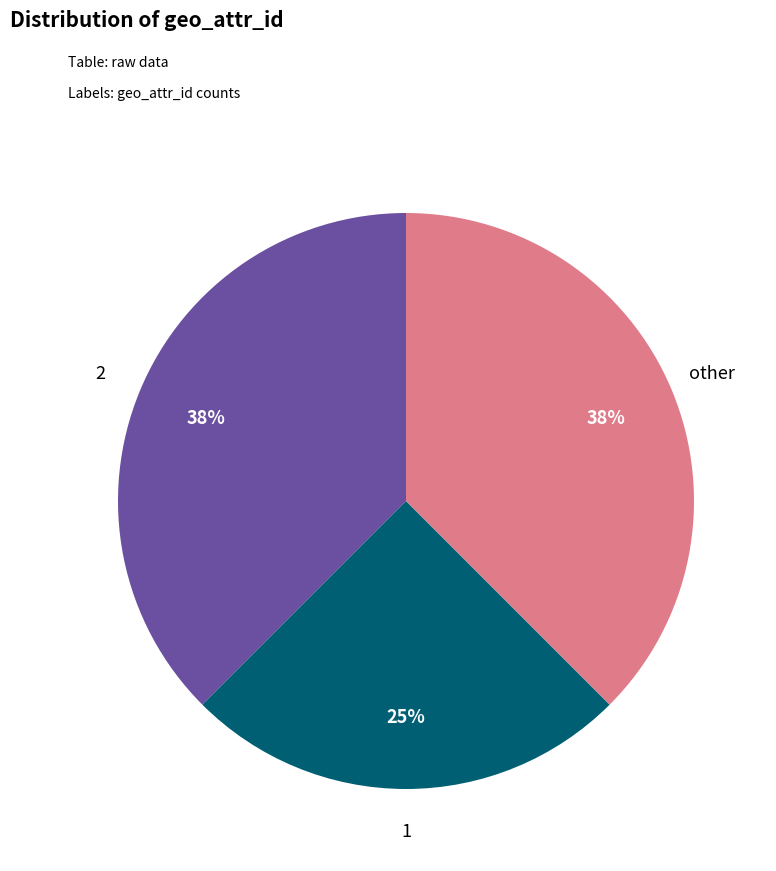

To the nearest percent, what is the average slice percentage?

33%